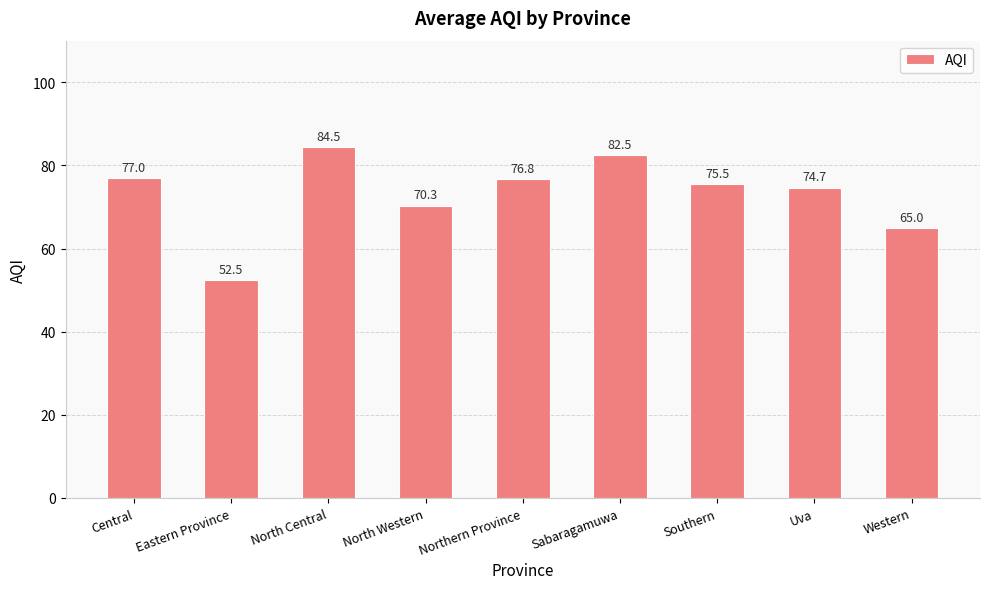

What is the sum of the values at Northern Province and Uva?

151.4